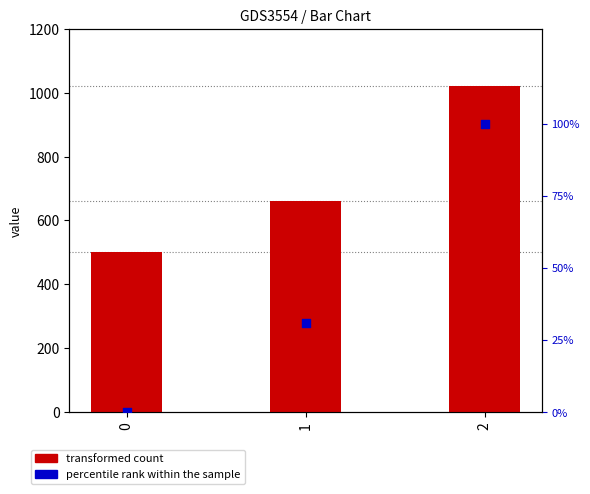

At which category is the sum across all series the highest?

2